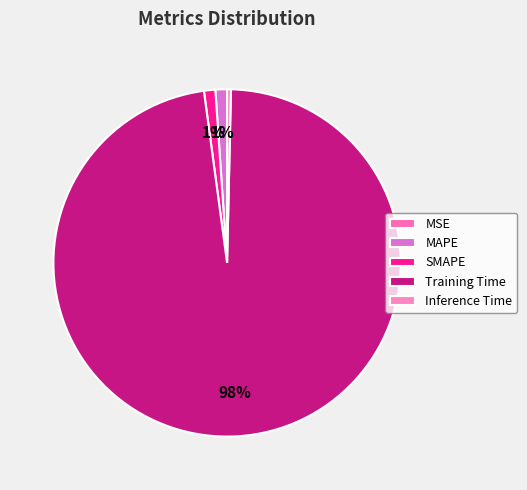

What percentage do SMAPE and Inference Time together represent?

1.4%